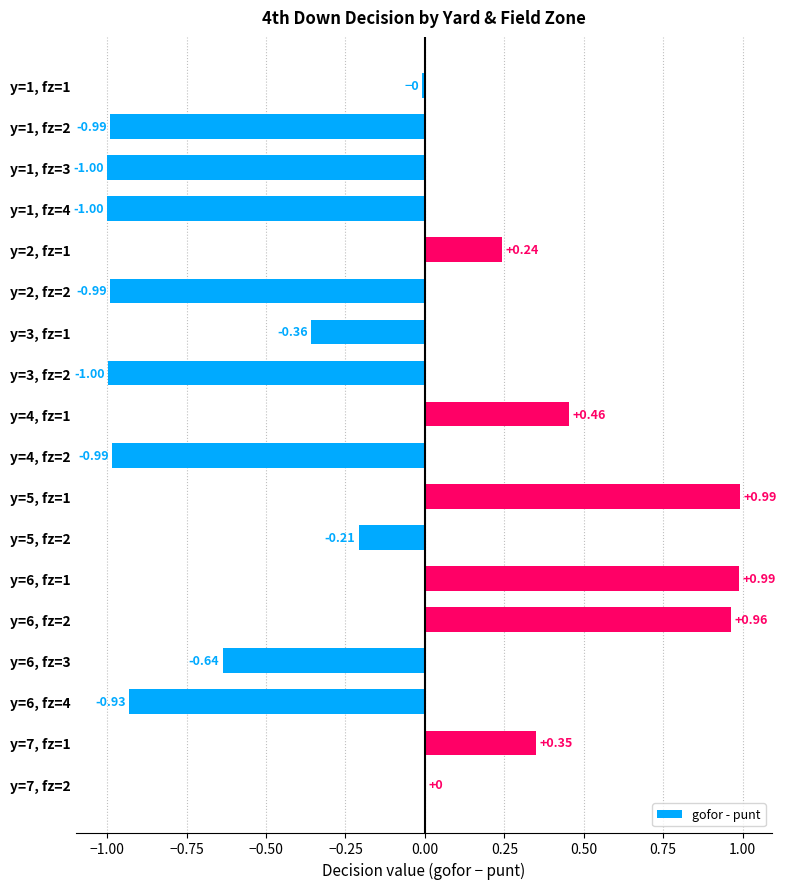

What is the change in value from y=3, fz=1 to y=5, fz=1?

+1.4